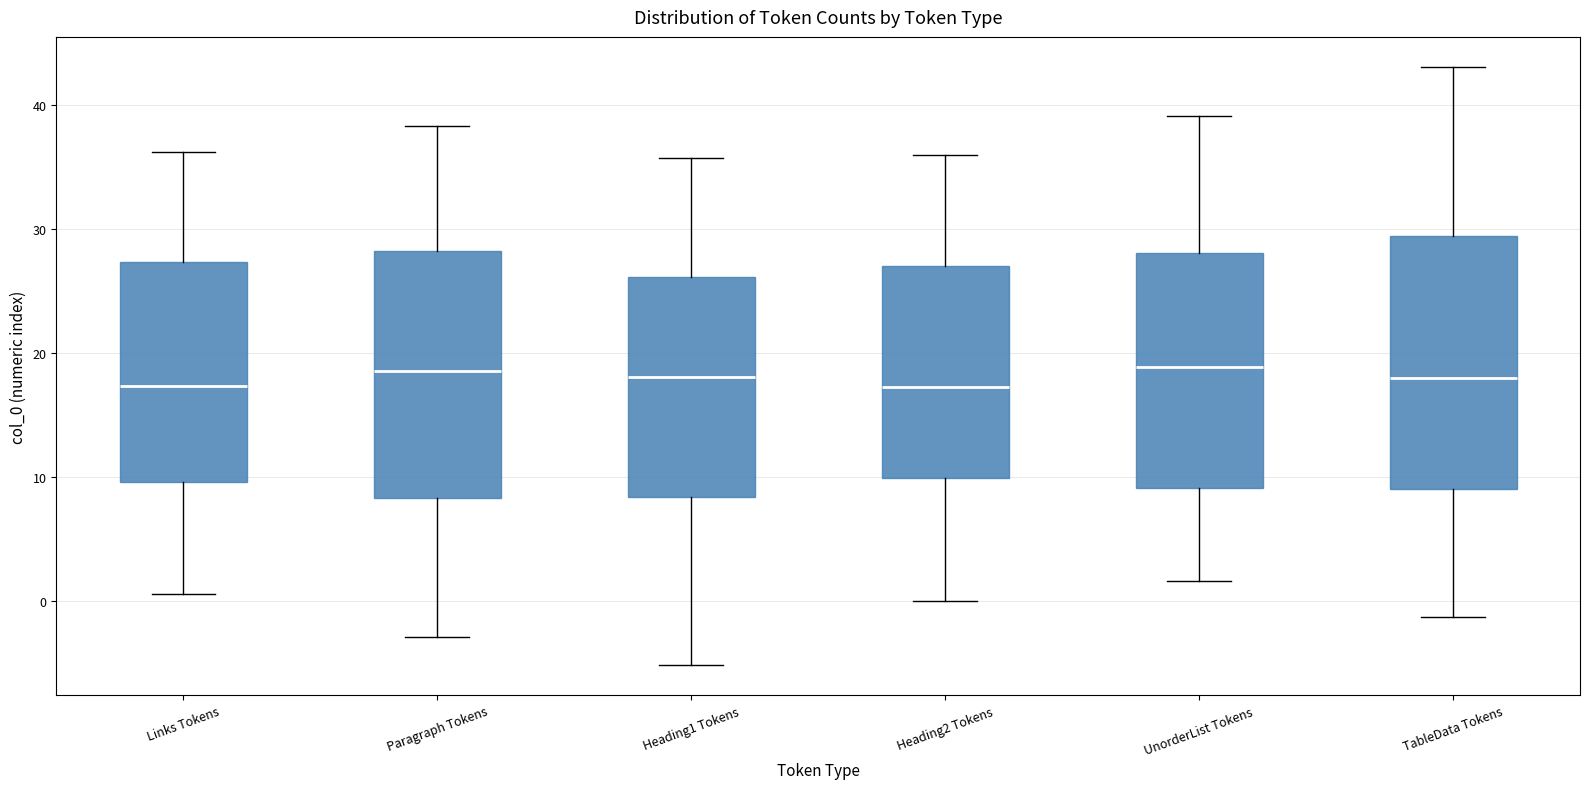

Where does the median line of the box for UnorderList Tokens sit on the y-axis? The values are not printed on the chart, so give them approximately, as read against the axis.

19